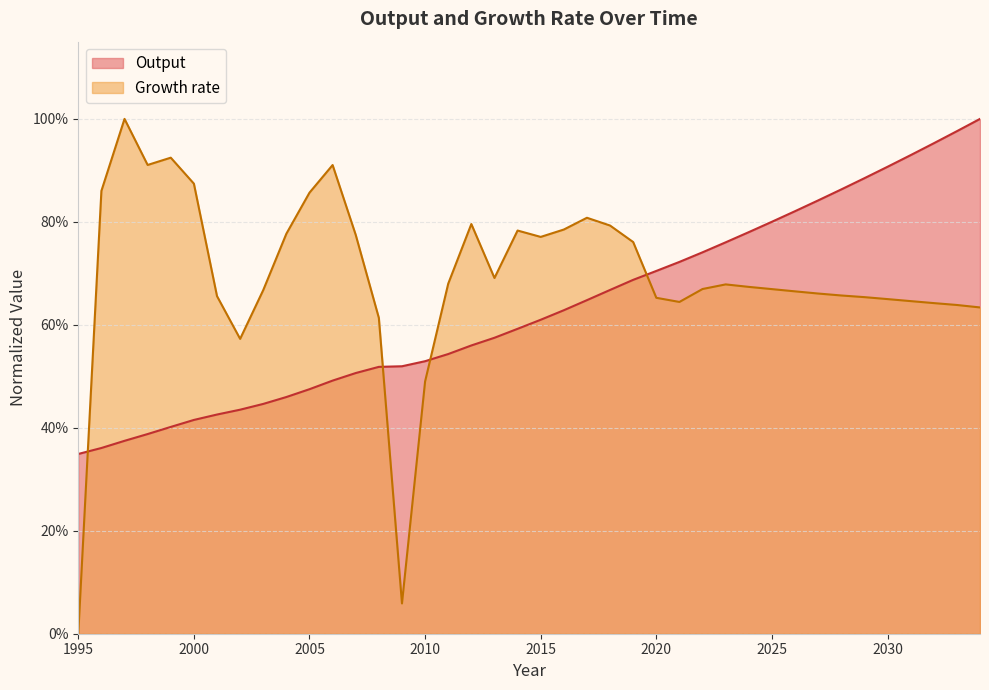

Rank the series by their maximum value, from lowest to highest.

Output, Growth rate